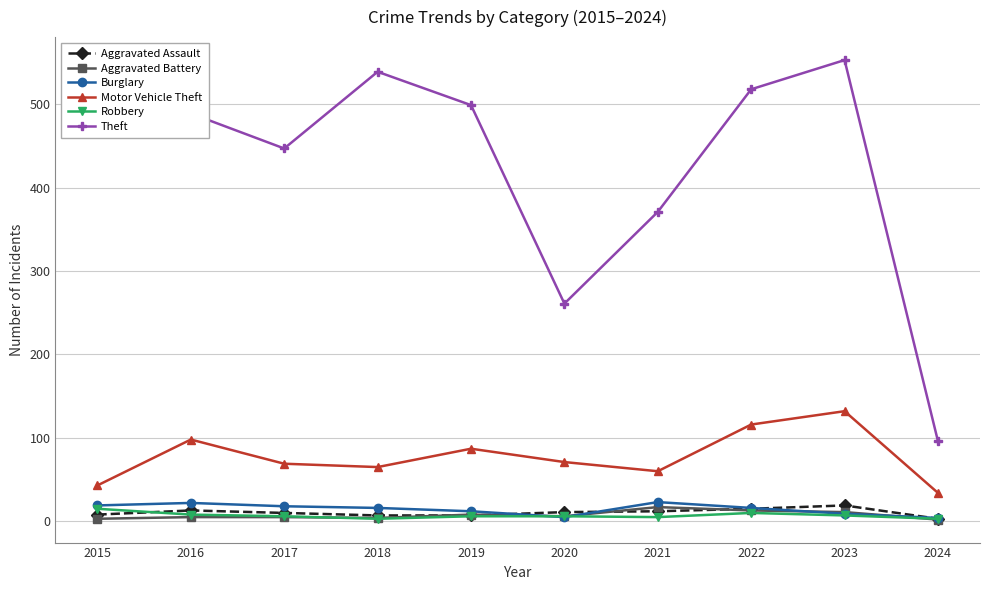

How many data points in Robbery are less than 6?

3